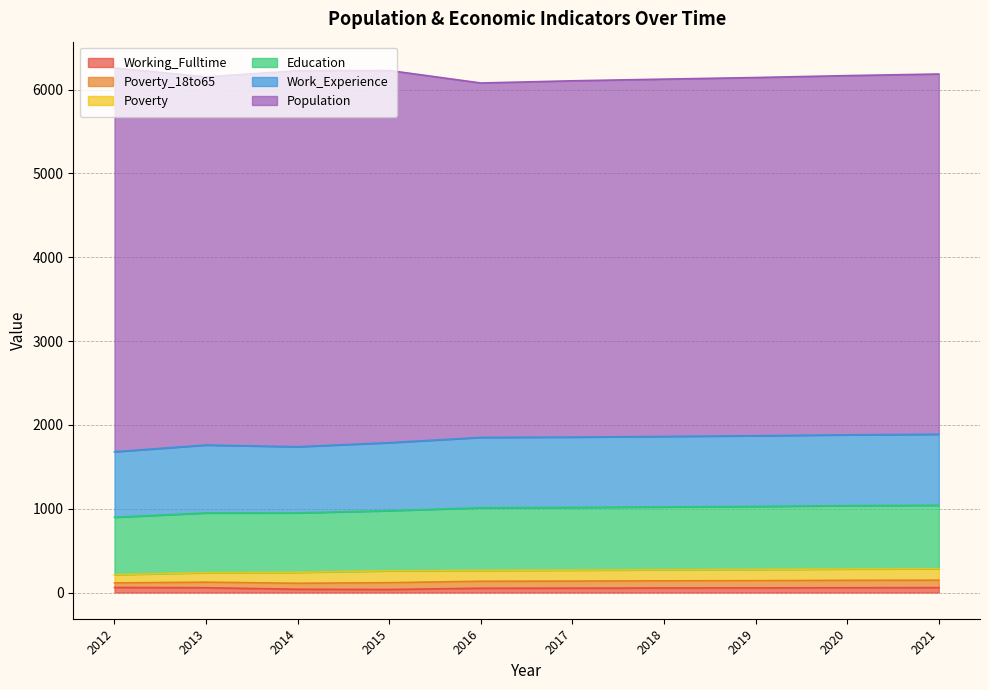

How many interior local peaks does the Work_Experience series have?

1